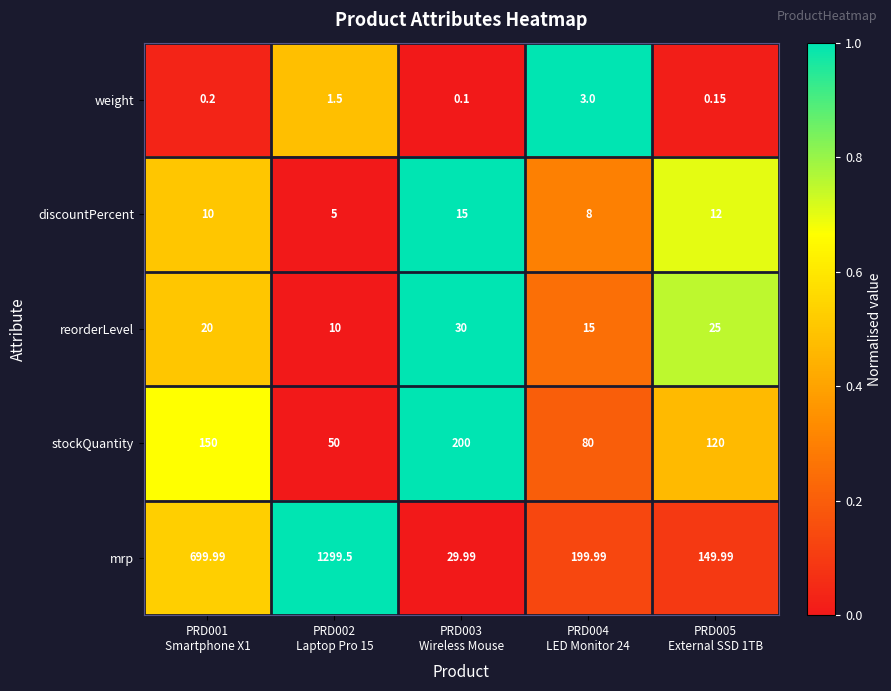

Which series has the widest spread of values?

mrp